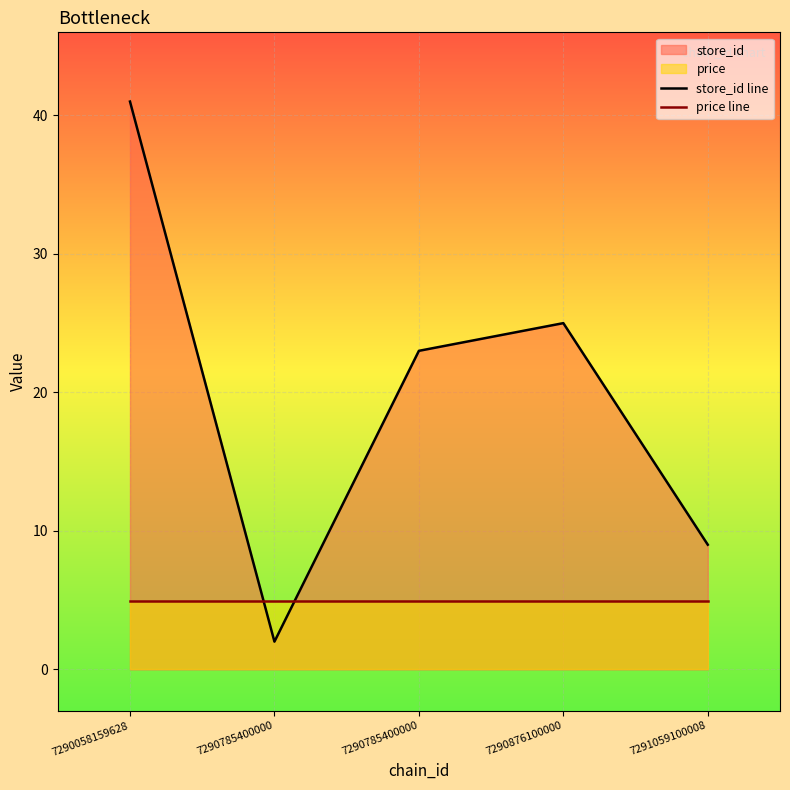

At which category is the sum across all series the highest?

7290058159628